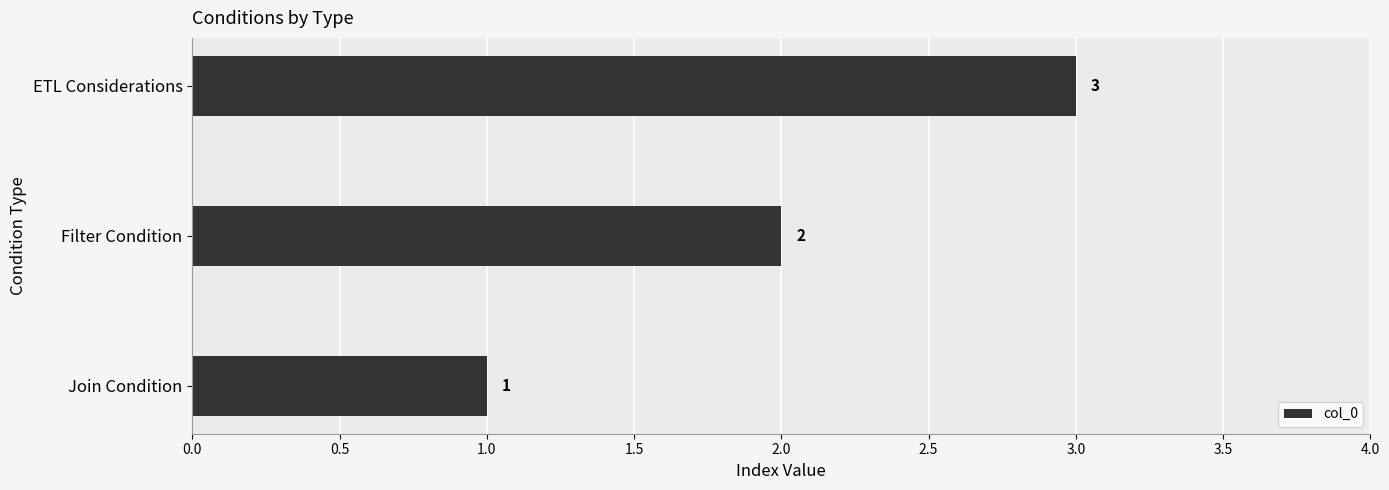

Read the value at ETL Considerations.

3